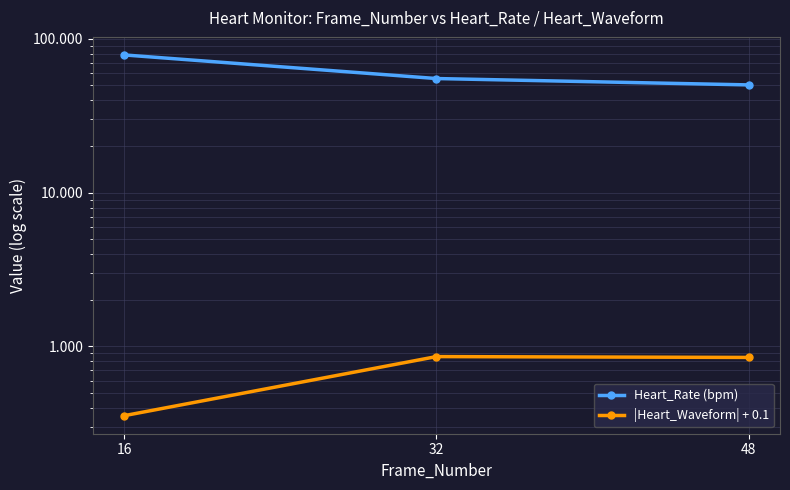

What is the sum of the Heart_Rate (bpm) values at 16 and 48?

128.9